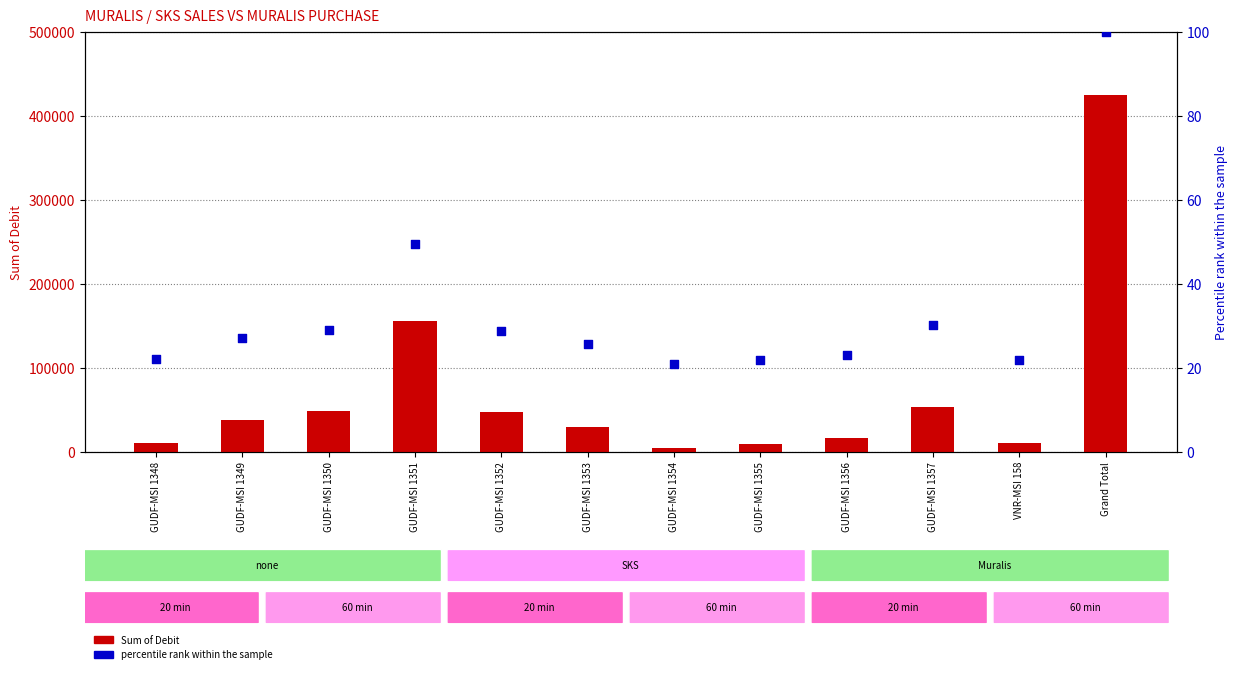

Which series has the largest Y range (max minus min)?

Sum of Debit